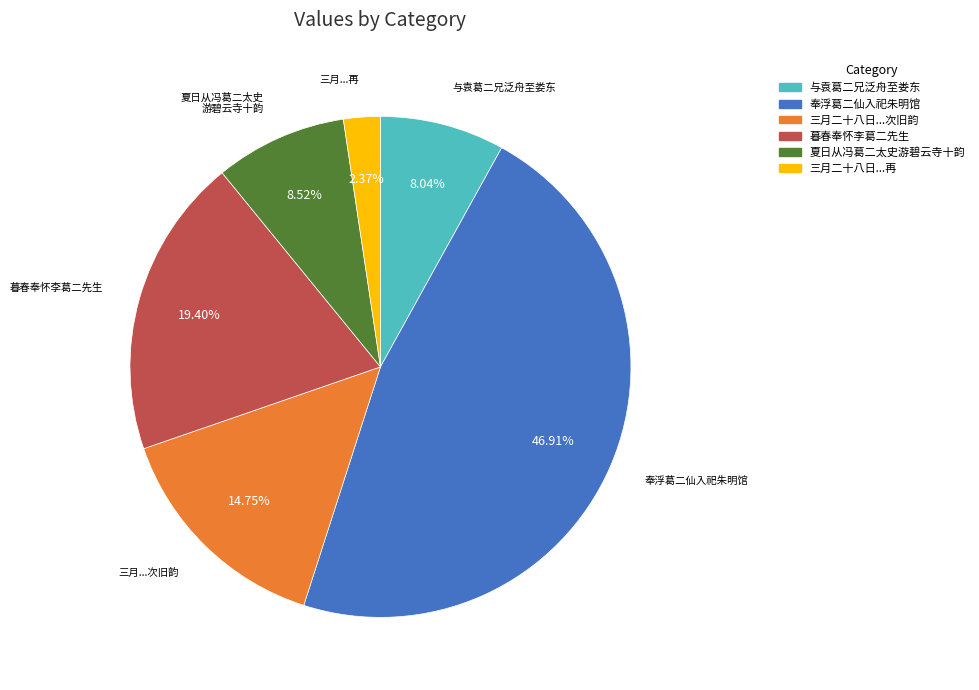

How many slices are in this pie chart?

6